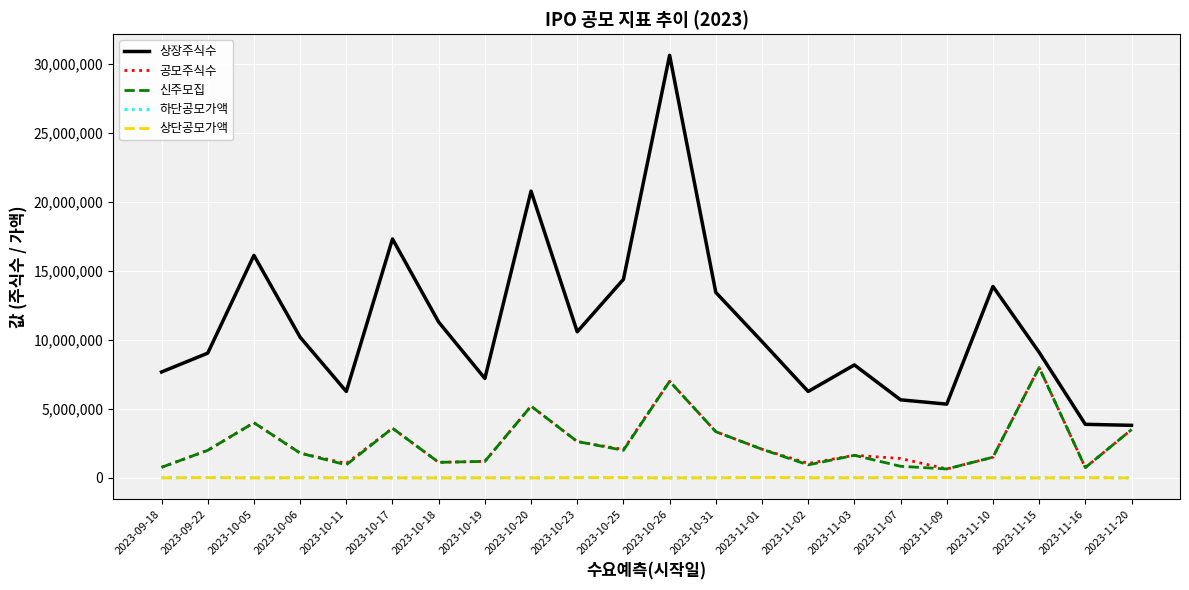

Which series has the largest total across all categories?

상장주식수